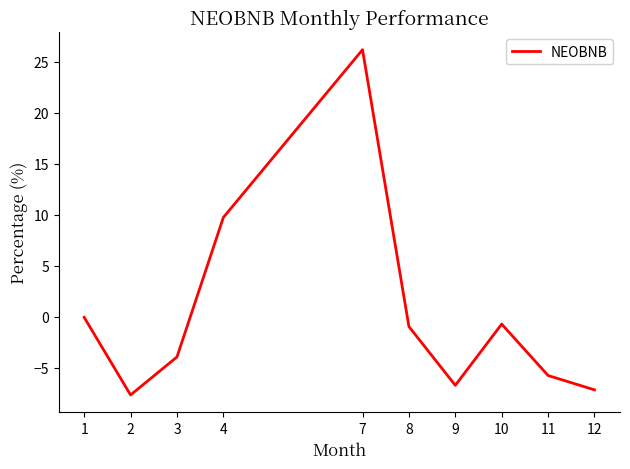

How many categories are shown in the chart?

10